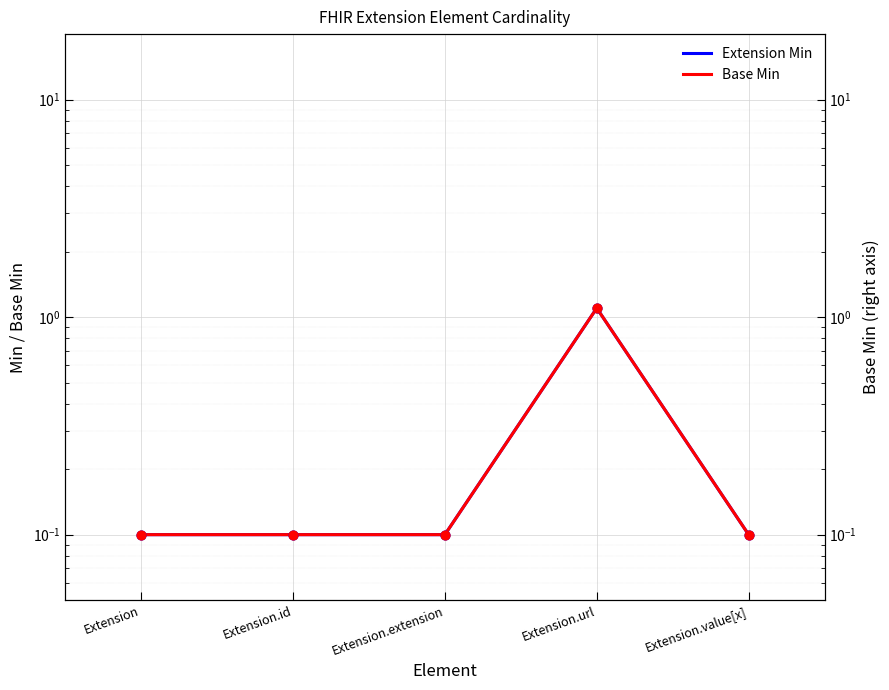

Which series contains the highest Y value?

Extension Min